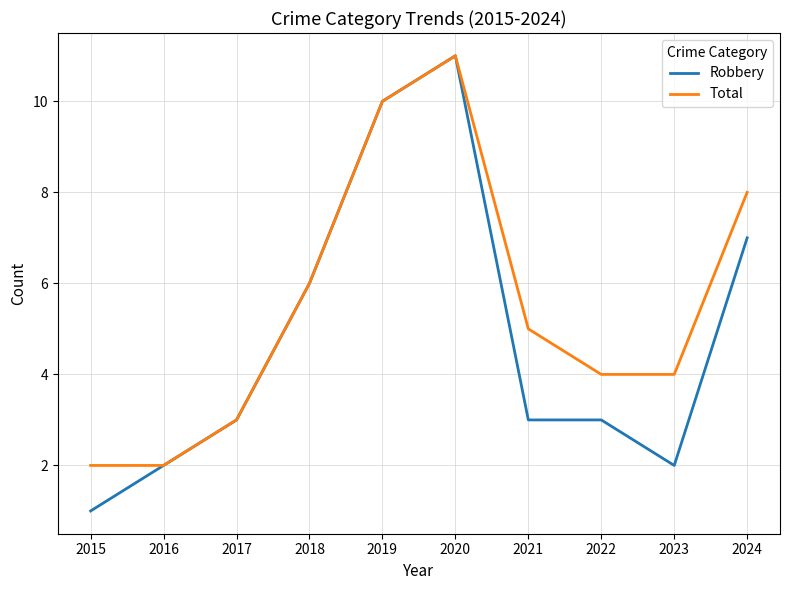

What is the sum of all Robbery values?

48